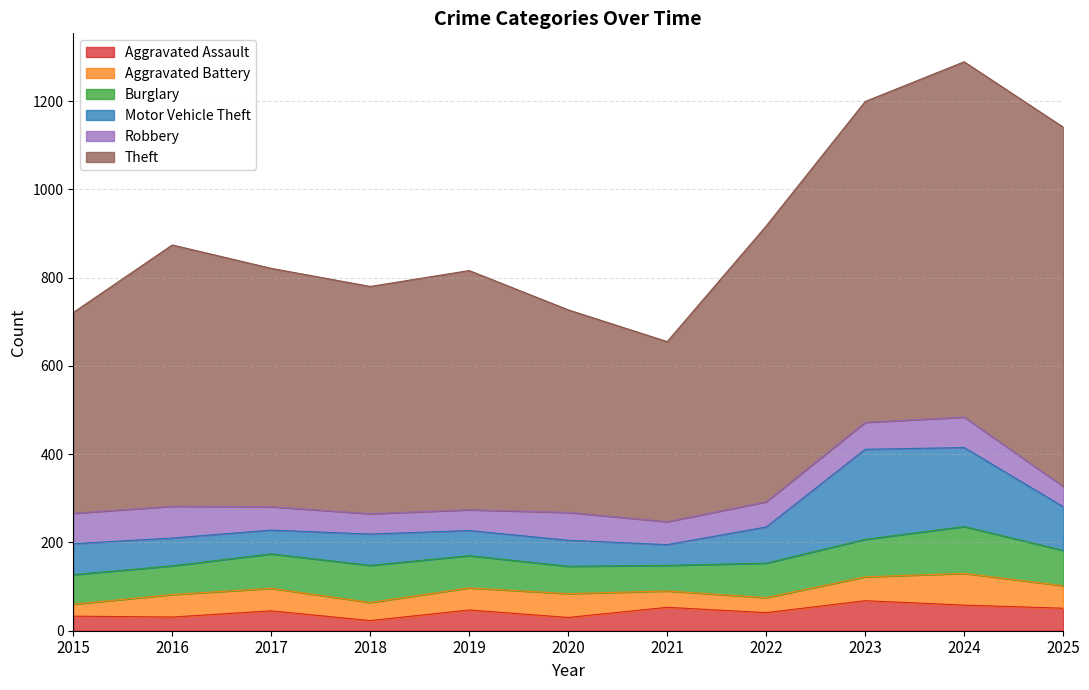

Rank the categories by Theft value from lowest to highest.

2021, 2015, 2020, 2018, 2017, 2019, 2016, 2022, 2023, 2024, 2025